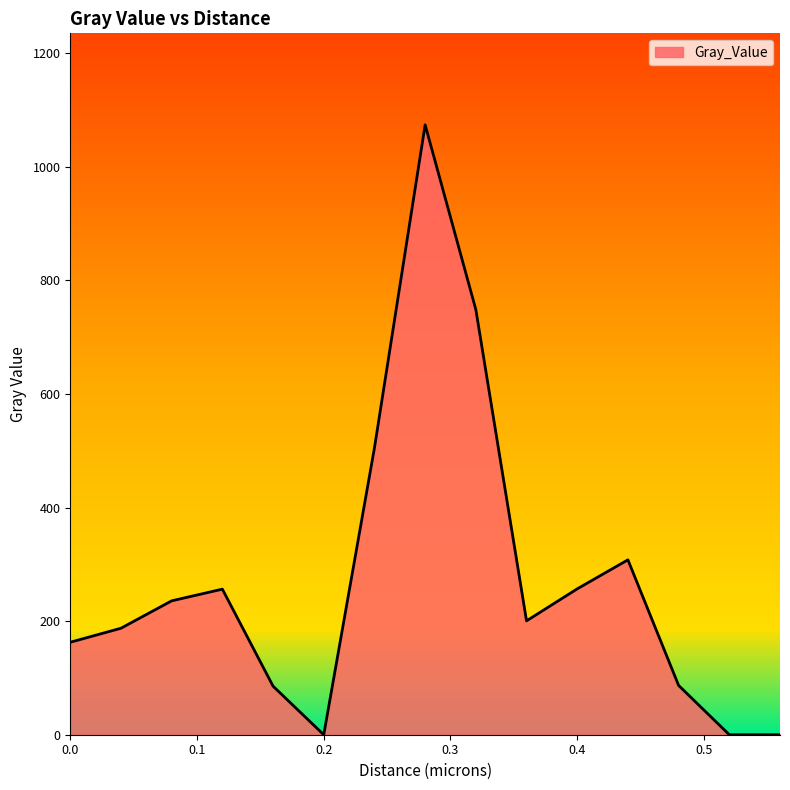

What is the maximum value shown in the chart?

1074.0